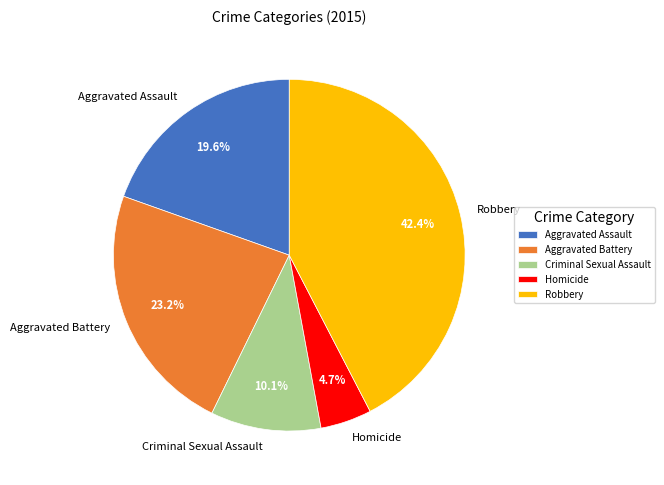

How many segments does this pie chart have?

5